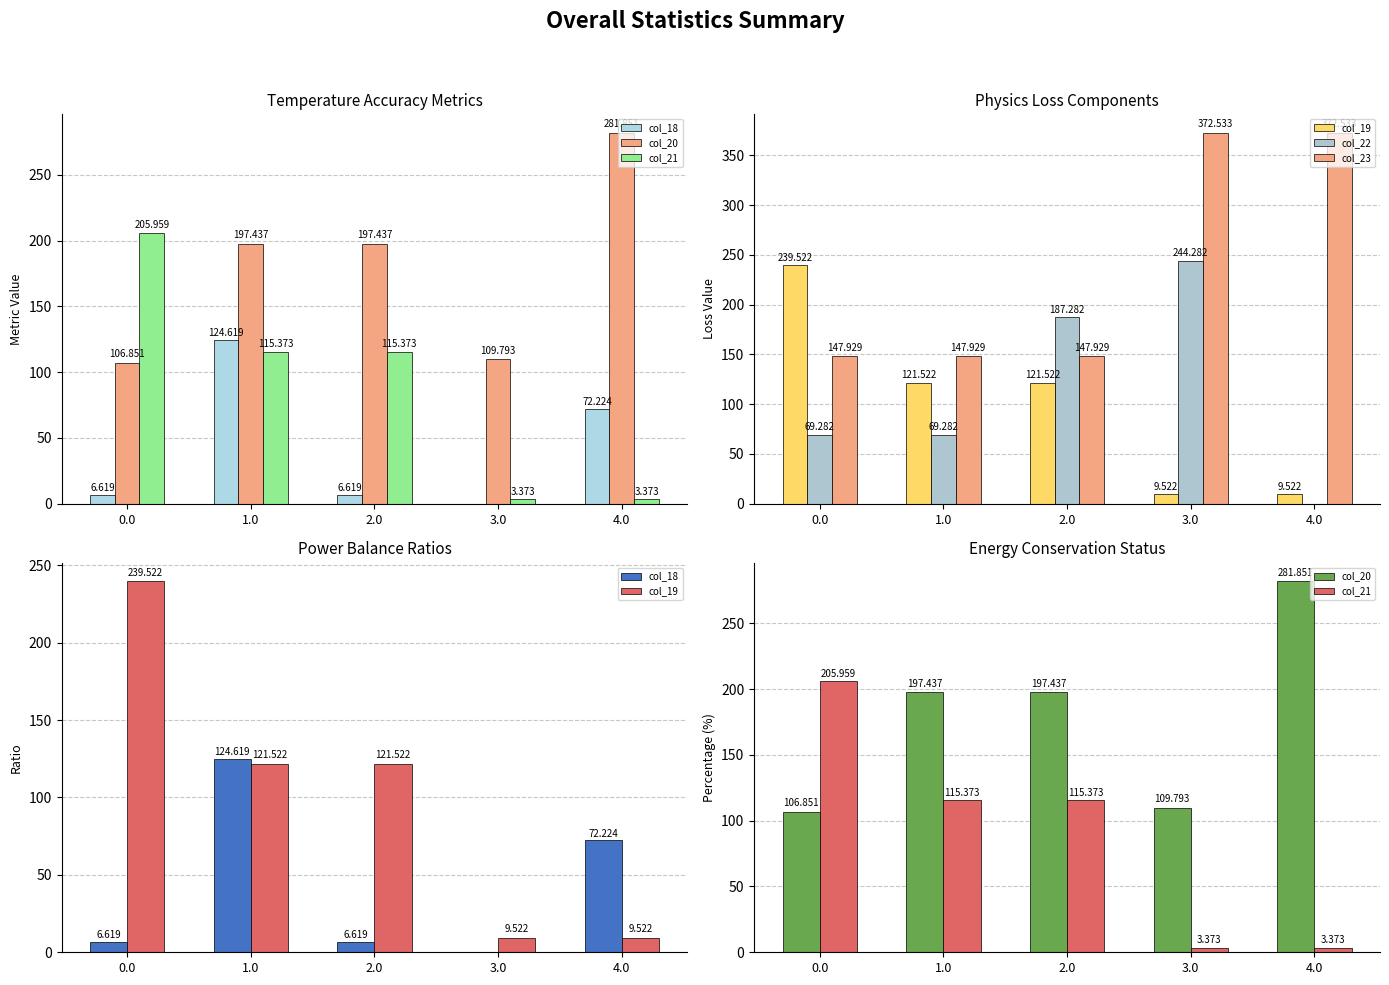

What is the maximum value for col_20?

281.9